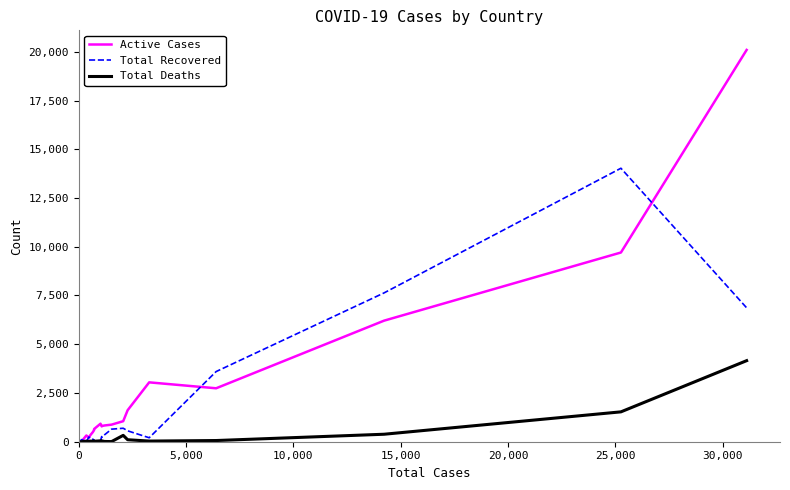

Which series has the largest range (max minus min)?

Active Cases